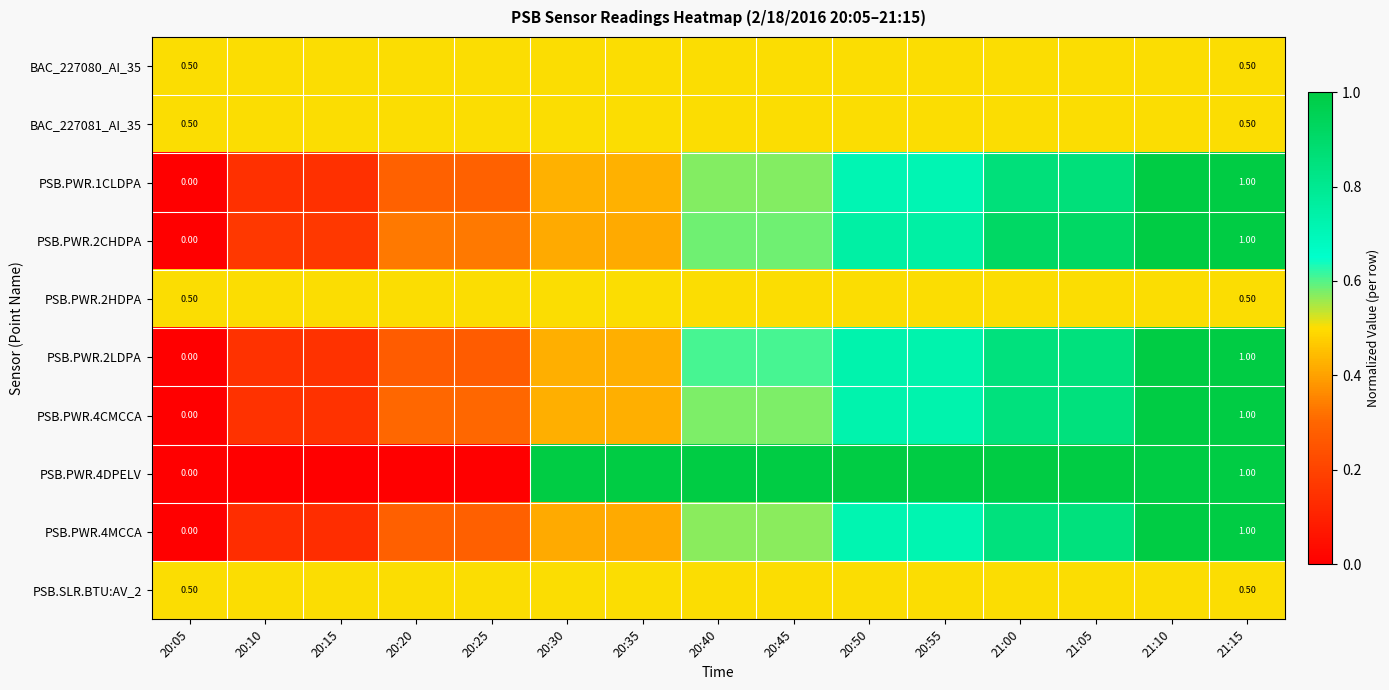

List the series in order of their peak value, highest first.

PSB.PWR.1CLDPA, PSB.PWR.2CHDPA, PSB.PWR.2LDPA, PSB.PWR.4CMCCA, PSB.PWR.4DPELV, PSB.PWR.4MCCA, BAC_227080_AI_35, BAC_227081_AI_35, PSB.PWR.2HDPA, PSB.SLR.BTU:AV_2